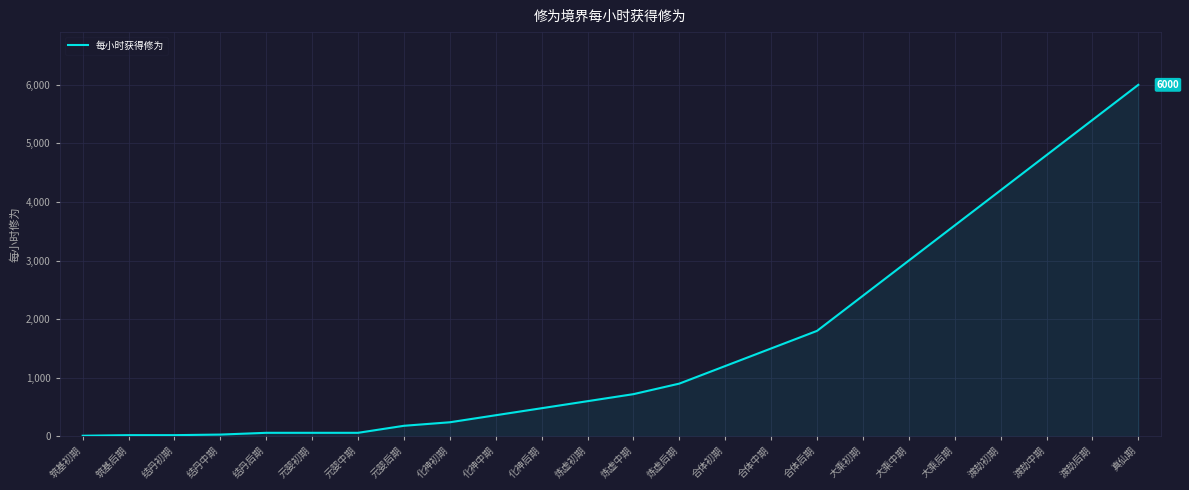

What is the average value?

1568